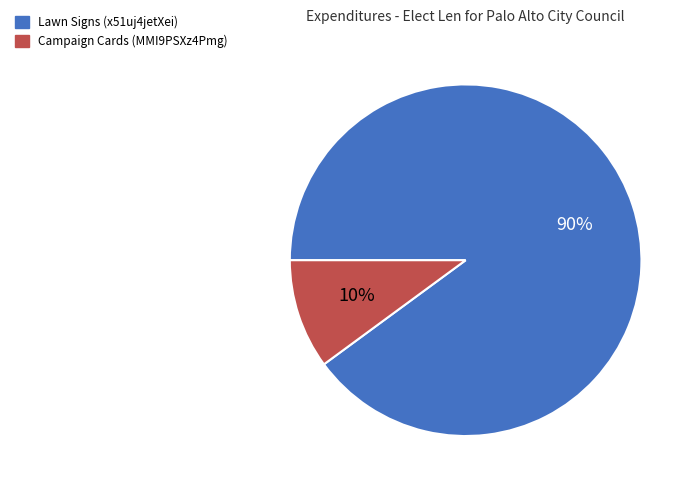

To the nearest percent, what is the difference between the largest and smallest slice percentages?

80%